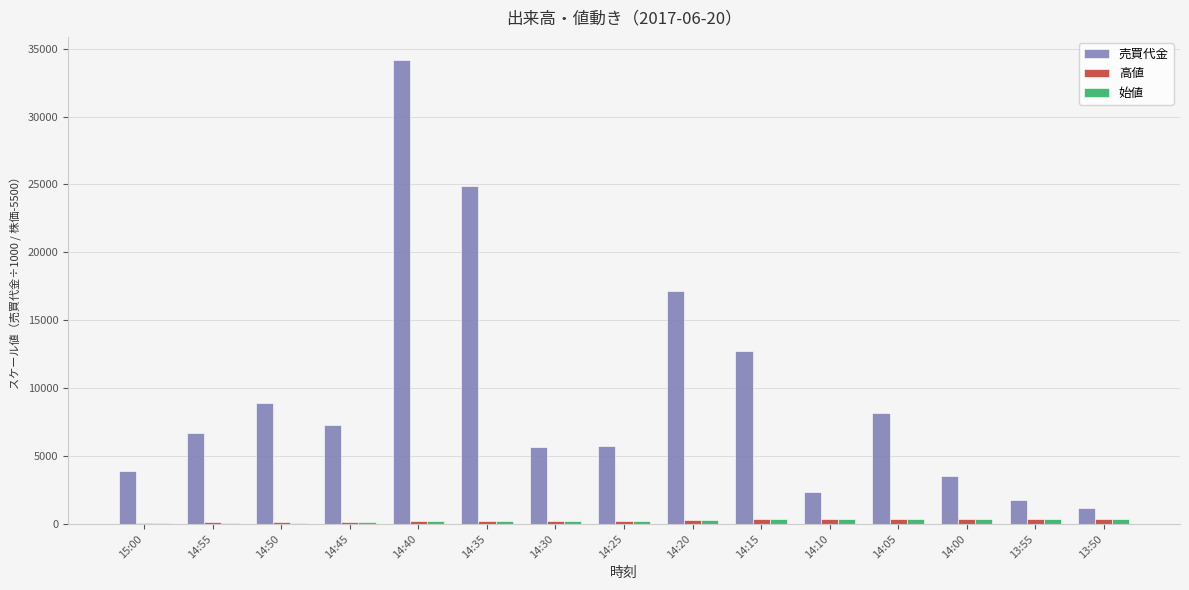

What is the average value of the 高値 series?

260